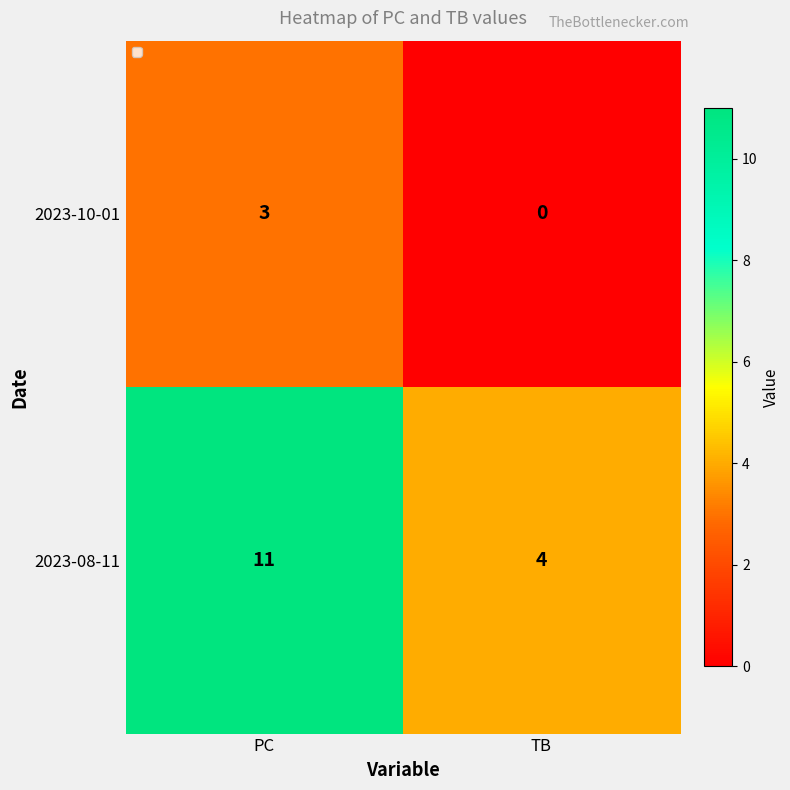

Which series has the largest total across all categories?

2023-08-11